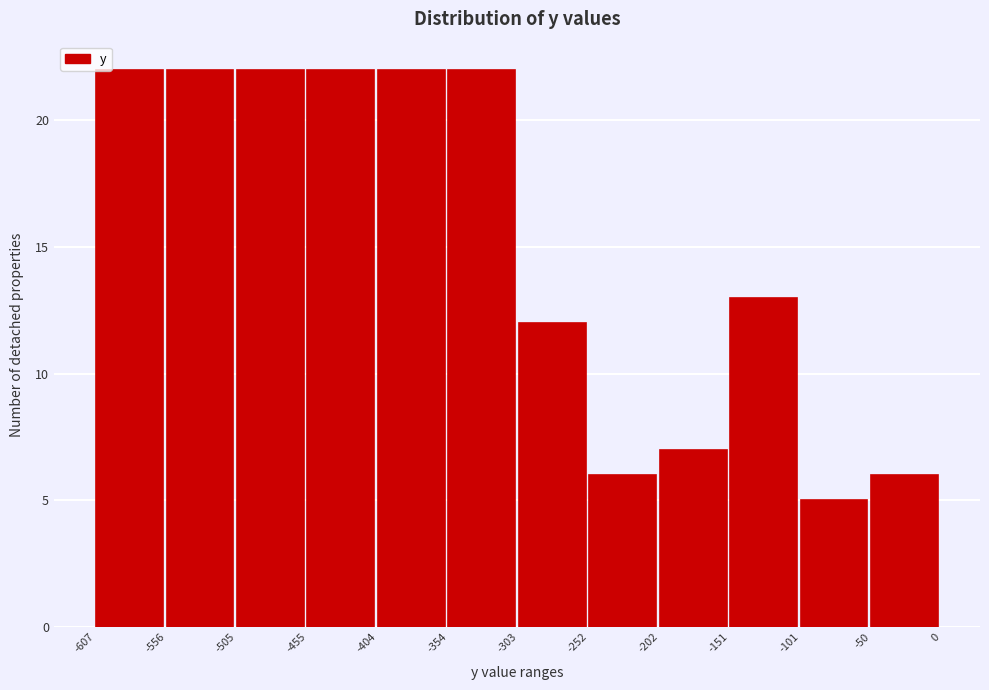

Reading left to right, transcribe this chart: for each bar, give the range it covers on the x-axis and its height. The values are not printed on the chart, so give them approximately, as read against the axis.

-607 to -556: 22
-556 to -505: 22
-505 to -455: 22
-455 to -404: 22
-404 to -354: 22
-354 to -303: 22
-303 to -252: 12
-252 to -202: 6
-202 to -151: 7
-151 to -101: 13
-101 to -50: 5
-50 to 0: 6